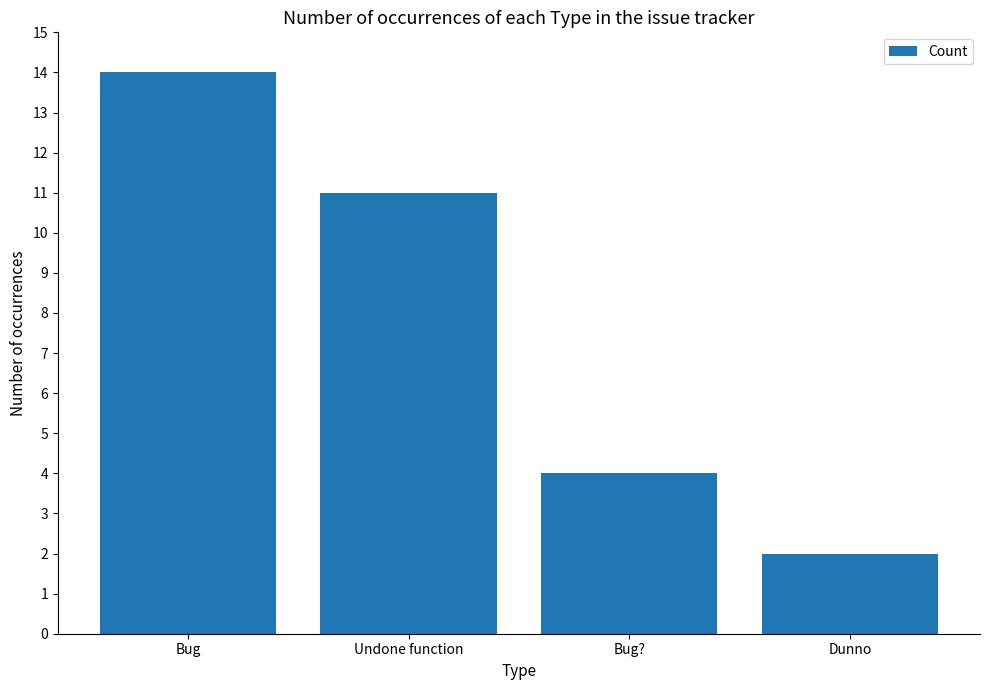

What is the label of the 2nd bar from the left?

Undone function